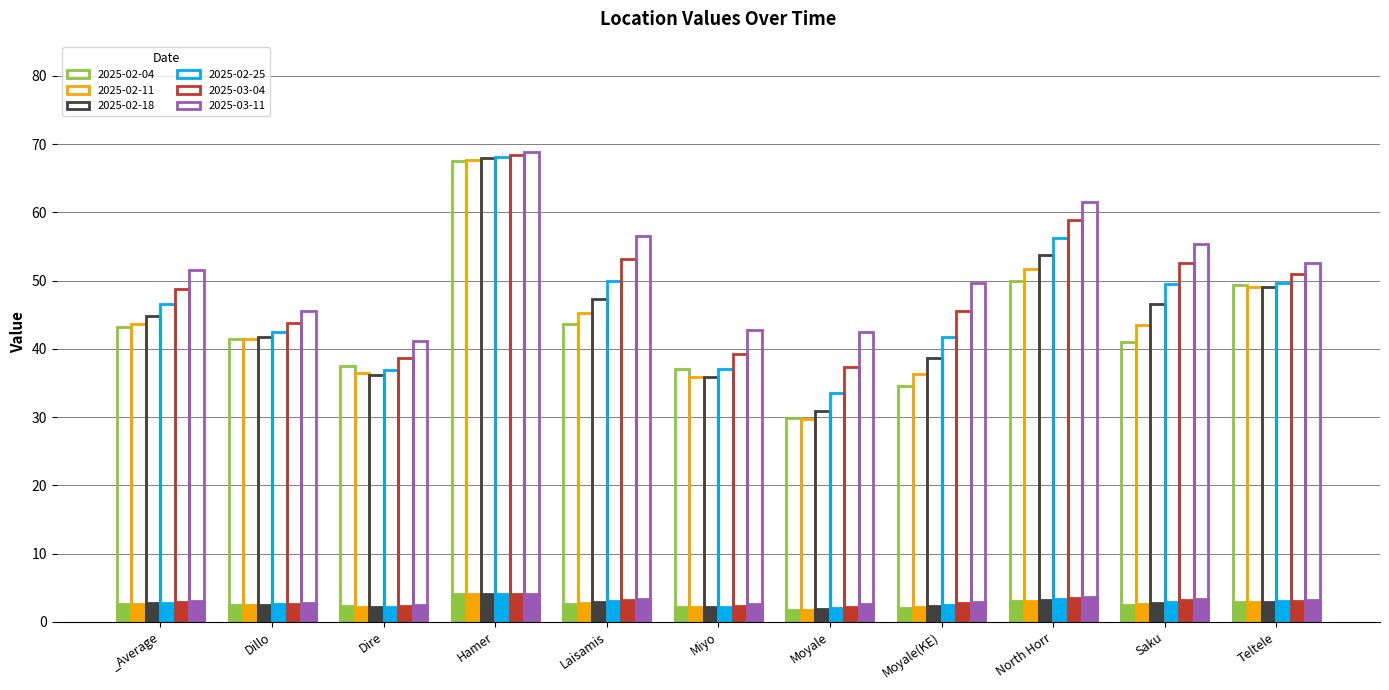

Are the bars horizontal?

No